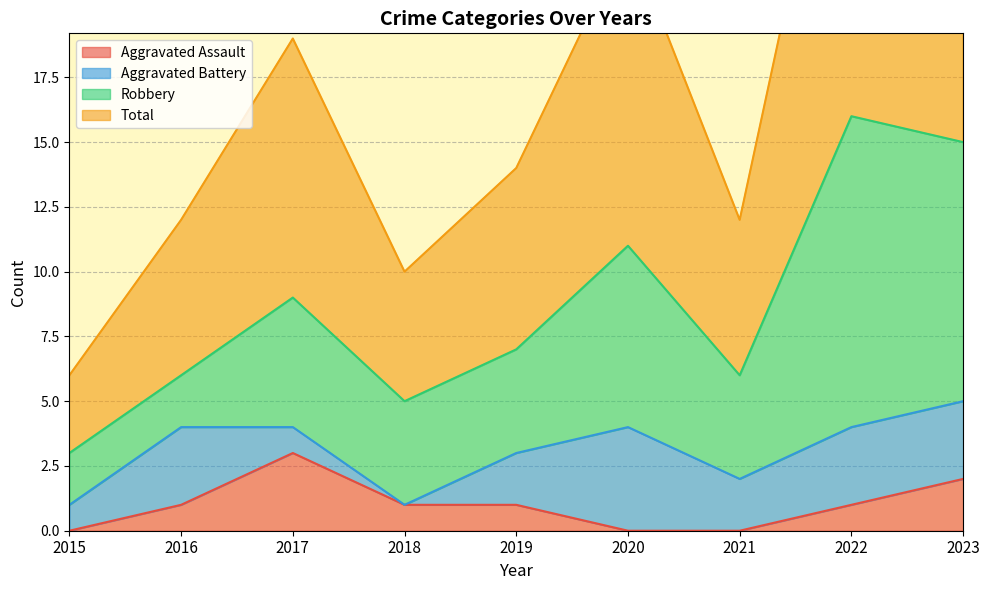

What is the maximum value for Aggravated Assault?

3